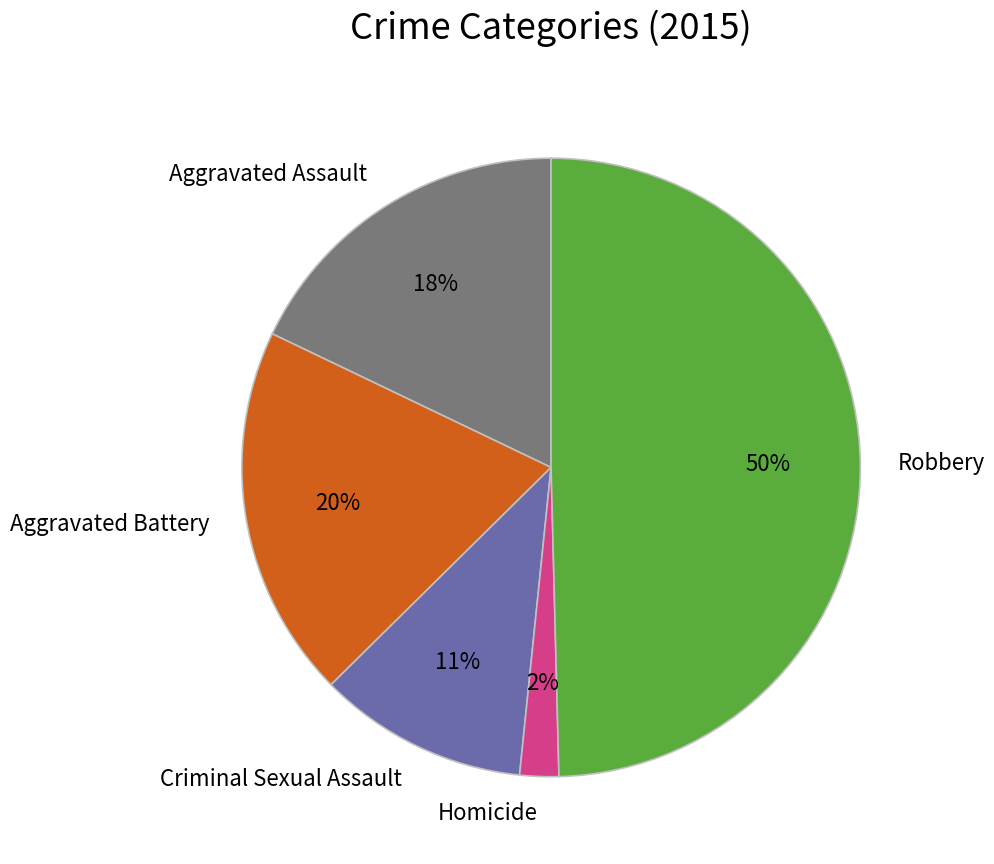

Is it true that Criminal Sexual Assault is 24% of the pie?

False